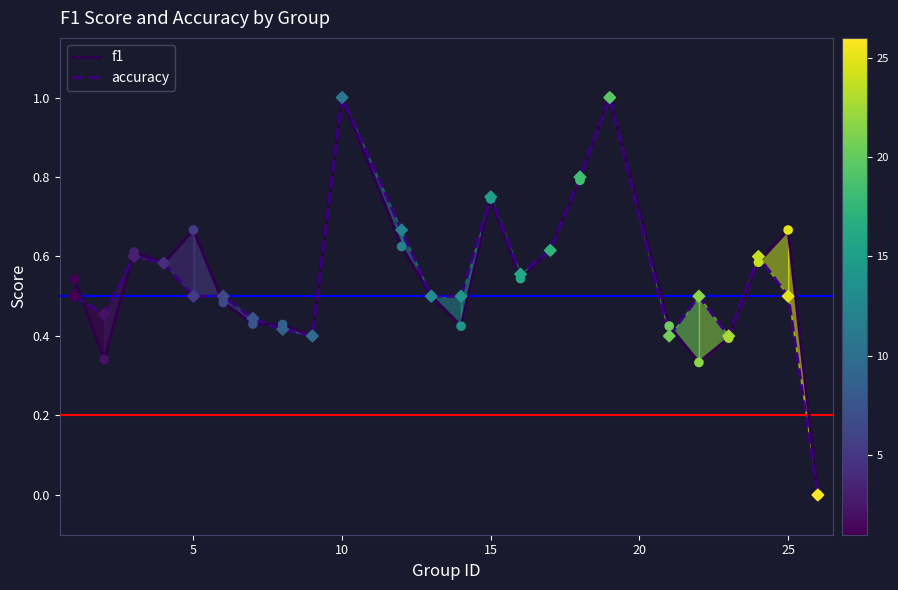

What is the greatest value displayed?

1.0